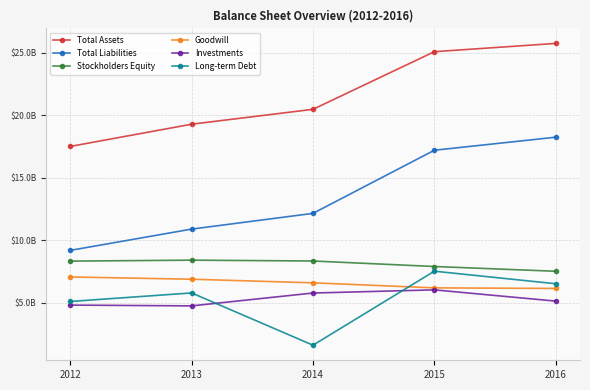

Which series changed the most between 2012 and 2016?

Total Liabilities